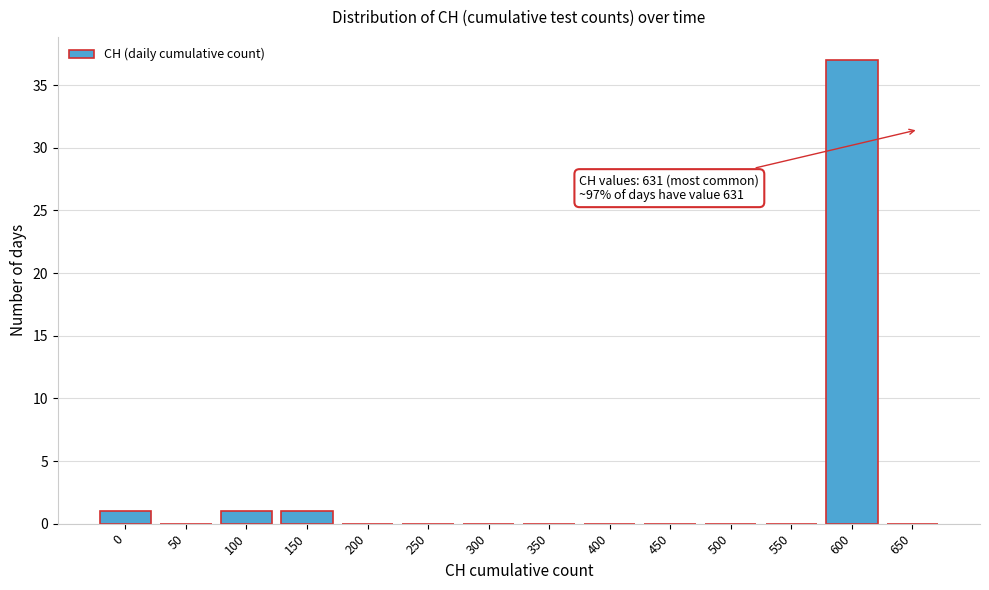

Reading left to right, transcribe all the data shown in this chart.

0=1	50=0	100=1	150=1	200=0	250=0	300=0	350=0	400=0	450=0	500=0	550=0	600=37	650=0